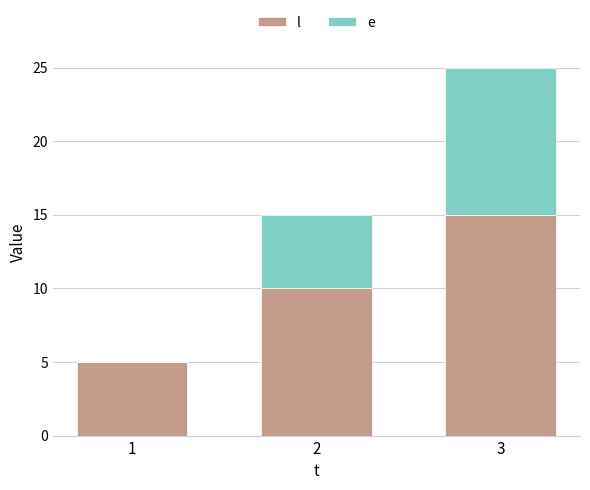

What is the total value across all series at 1?

5